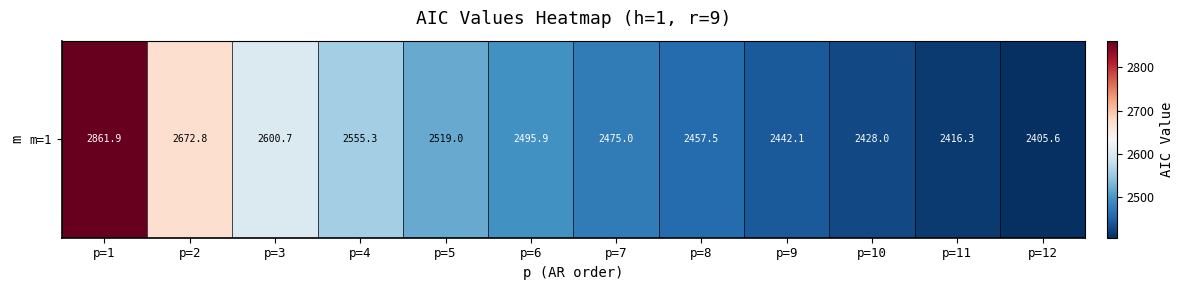

Between p=10 and p=6, which is larger?

p=6